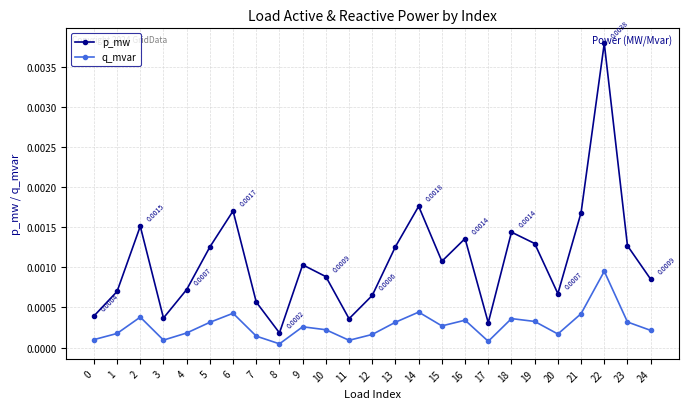

True or false: p_mw and q_mvar cross at least once.

False